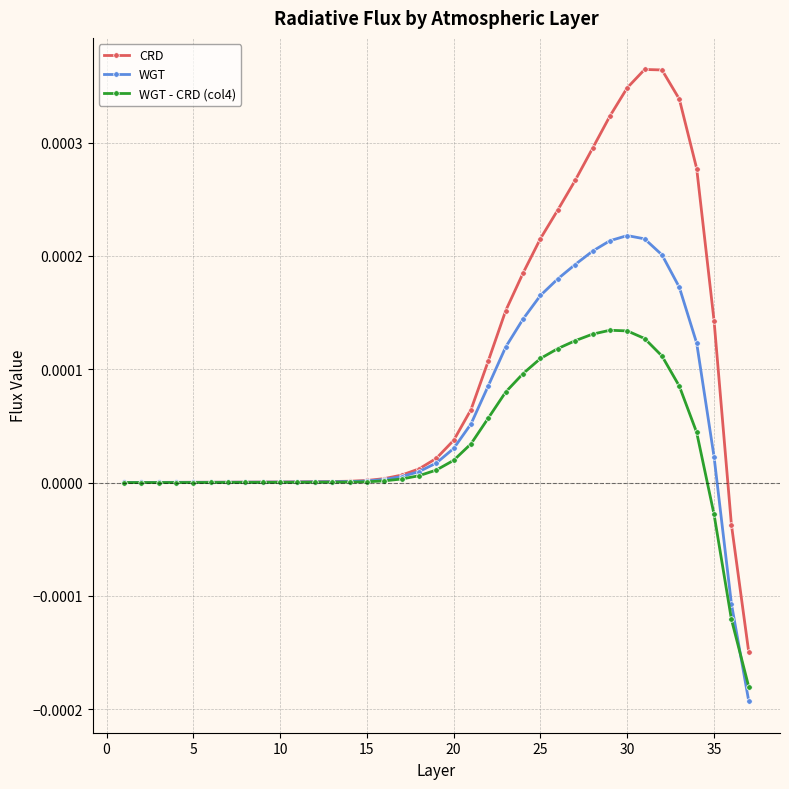

Which series has the largest total across all categories?

CRD